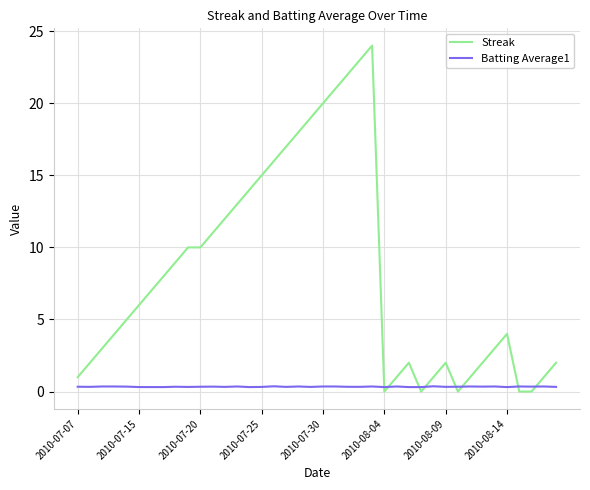

What is the difference between the maximum and minimum values in the Streak series?

24.0